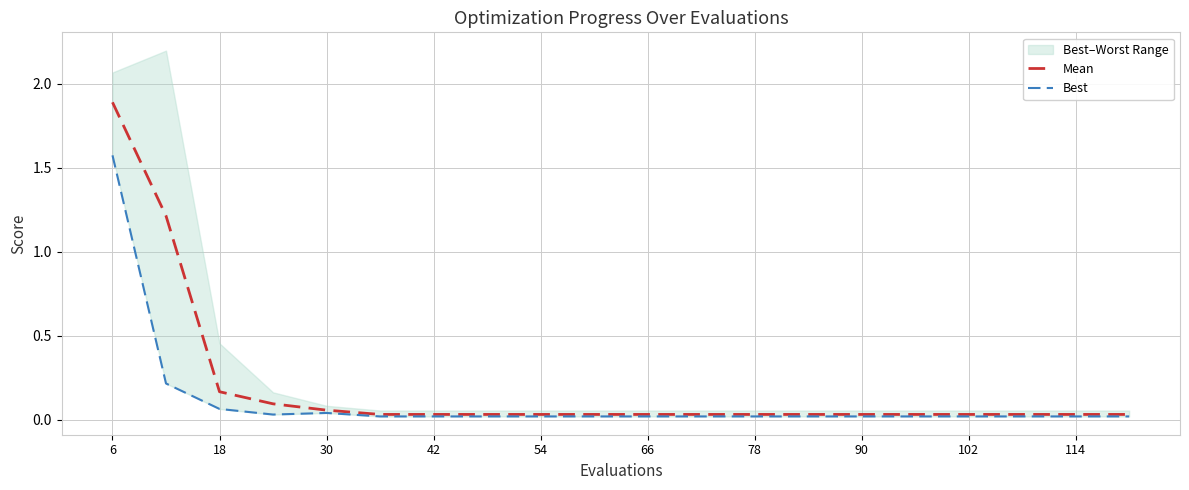

At which label does Mean reach its peak?

6